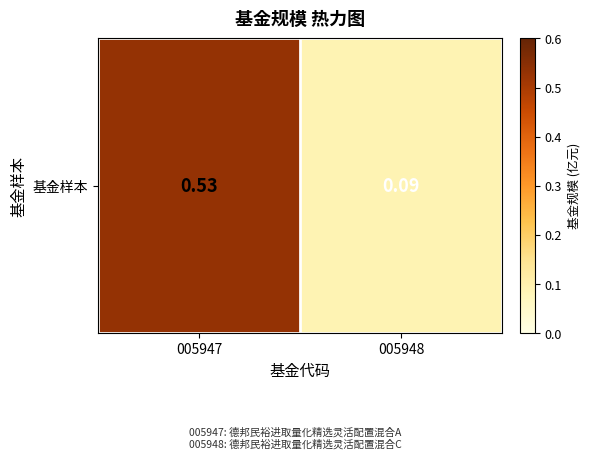

What is the smallest value displayed?

0.1